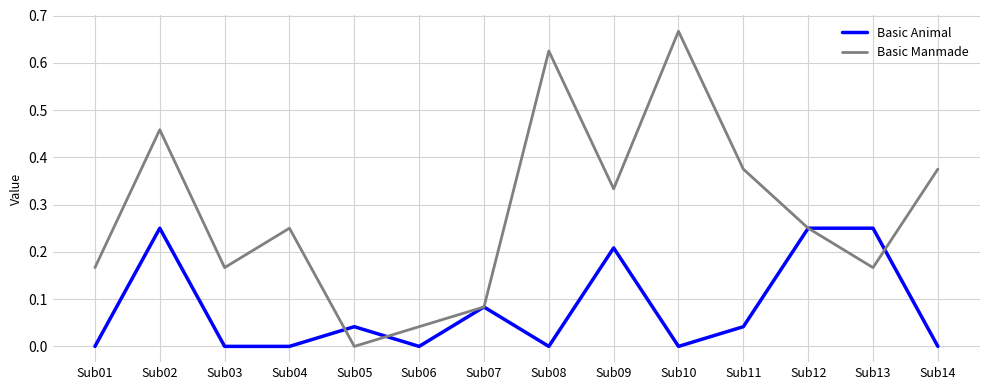

At Sub04, list the series in order from largest to smallest.

Basic Manmade, Basic Animal